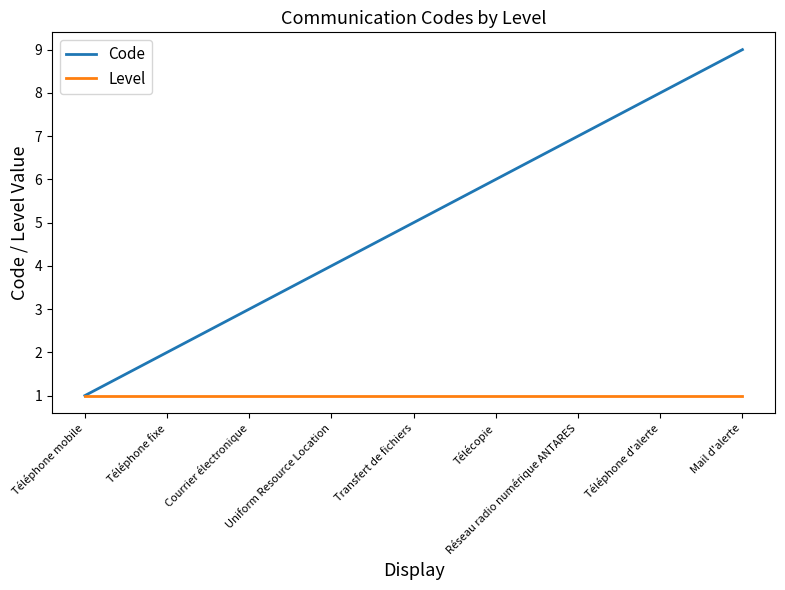

What position from the left is Réseau radio numérique ANTARES?

7